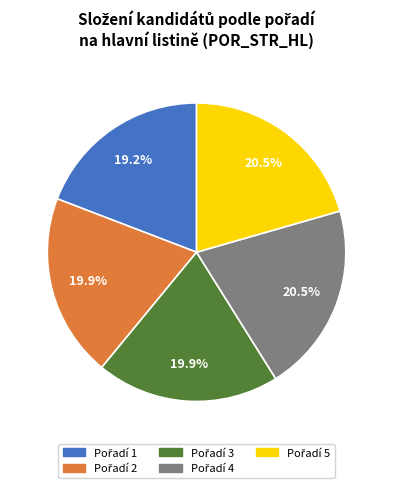

Is there a majority slice in this chart?

No